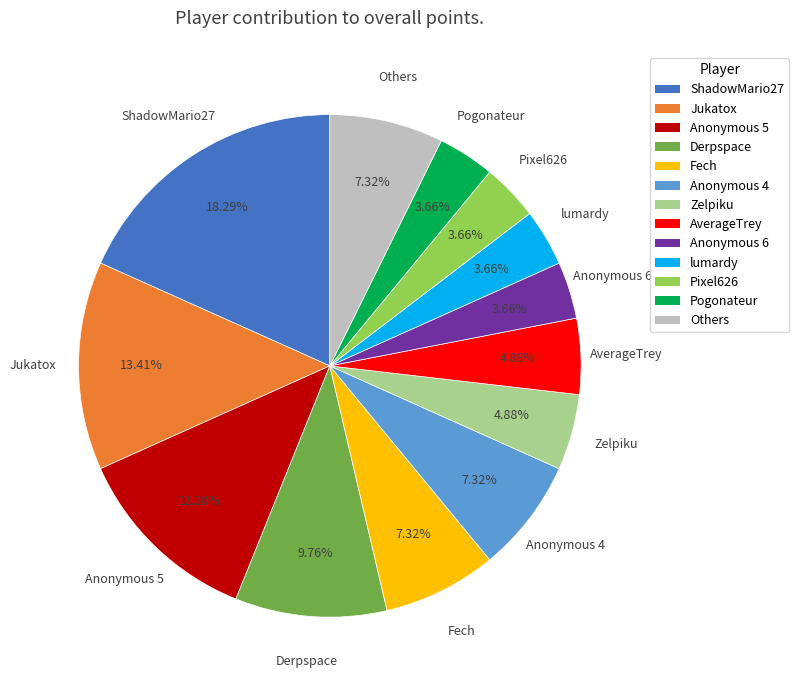

Which category has the biggest portion of the pie?

ShadowMario27